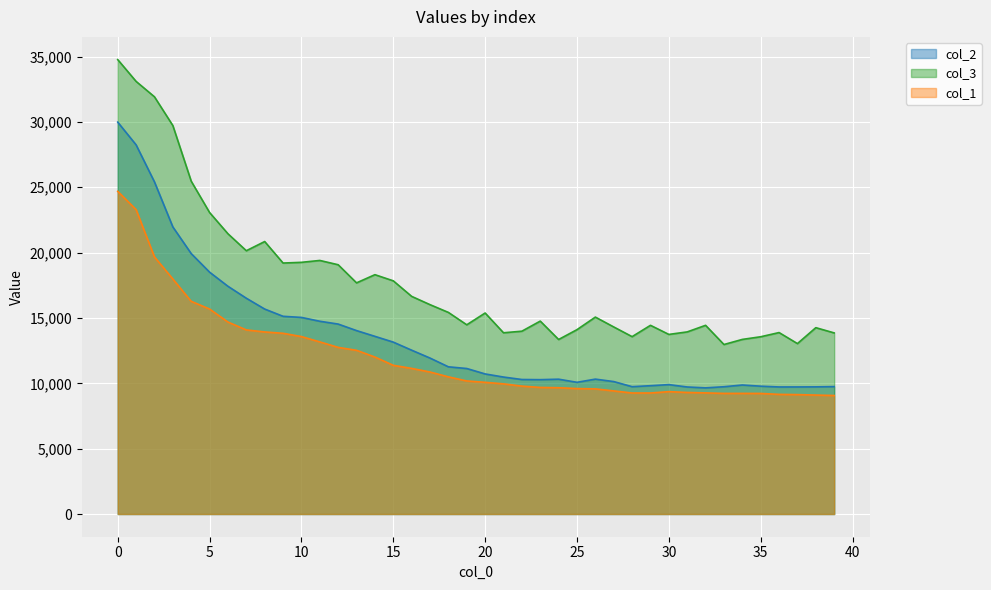

True or false: col_2 and col_1 intersect in this chart.

False